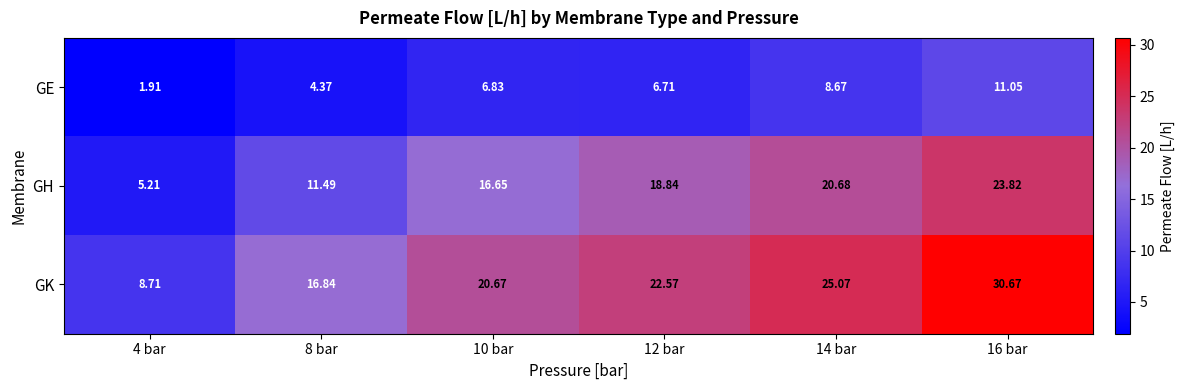

Is the value of GE at 14 bar greater than the value of GK at 10 bar?

No